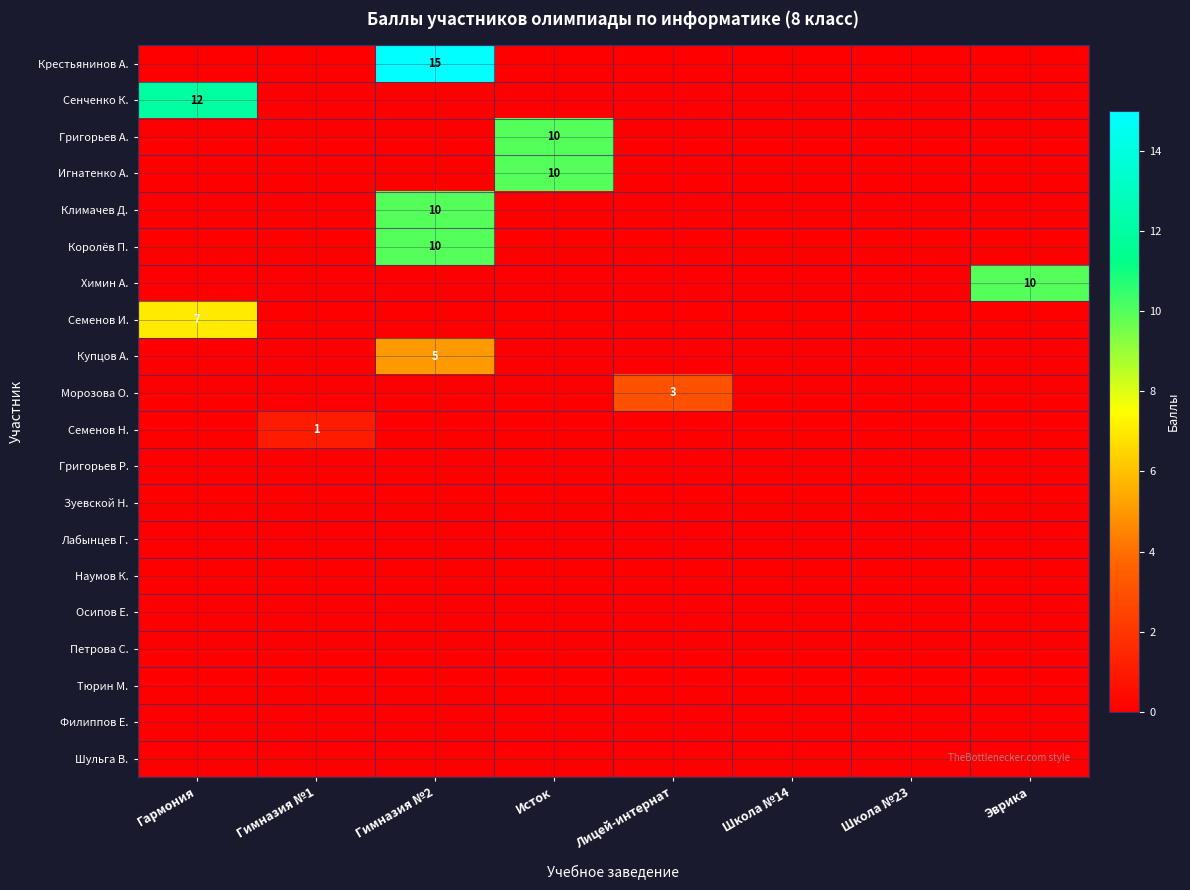

True or false: row_8 has a value of -3 at Школа №14.

False